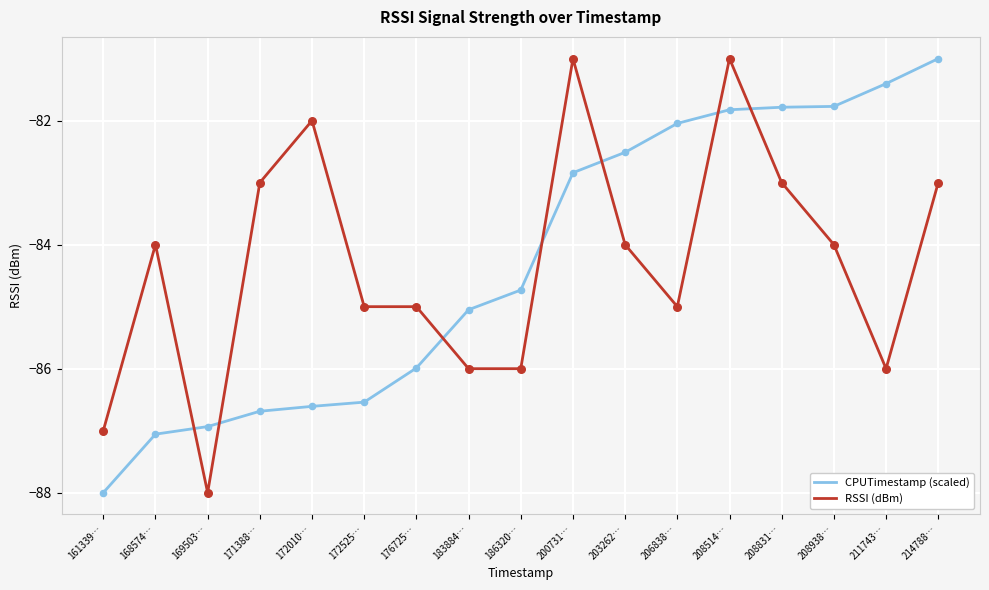

What is the spread (max minus min) of values at 172525…?

1.5